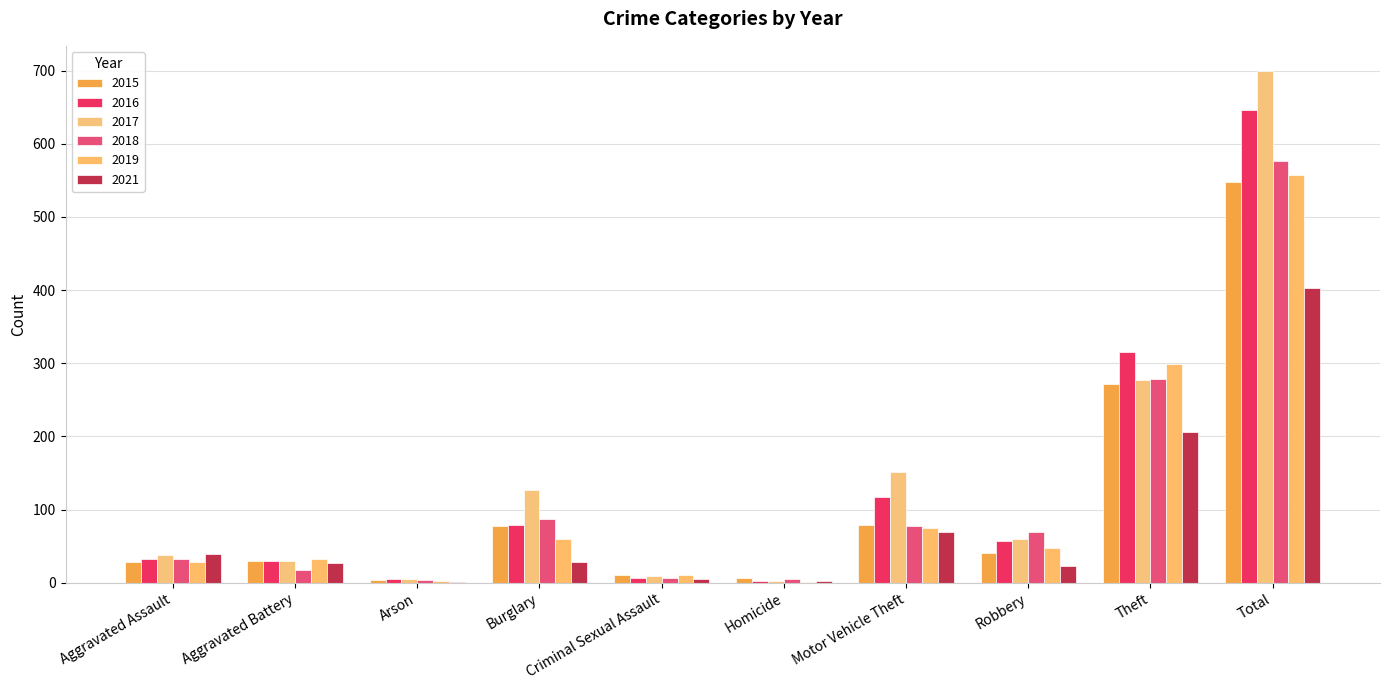

At which category is the sum across all series the highest?

Total